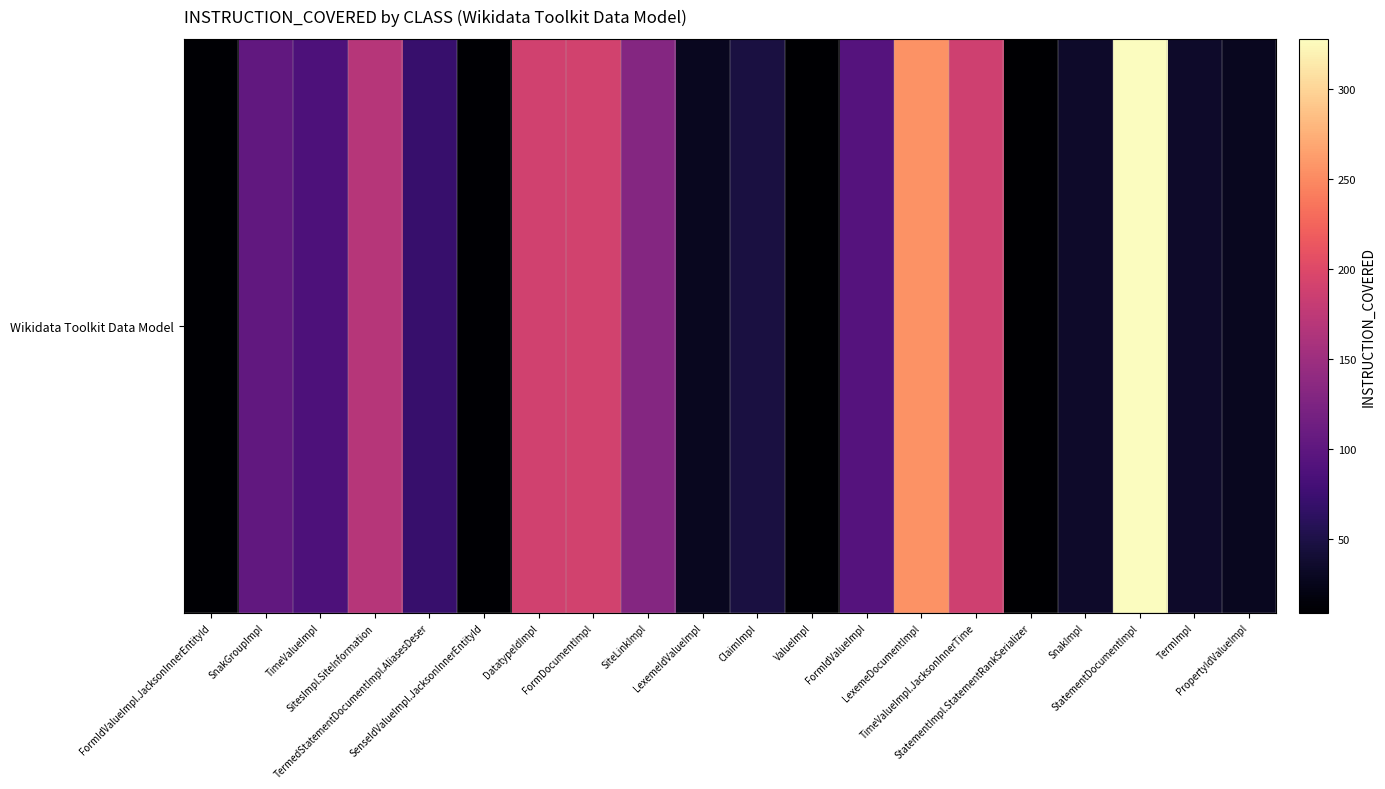

What is the difference between the second highest and minimum values?

246